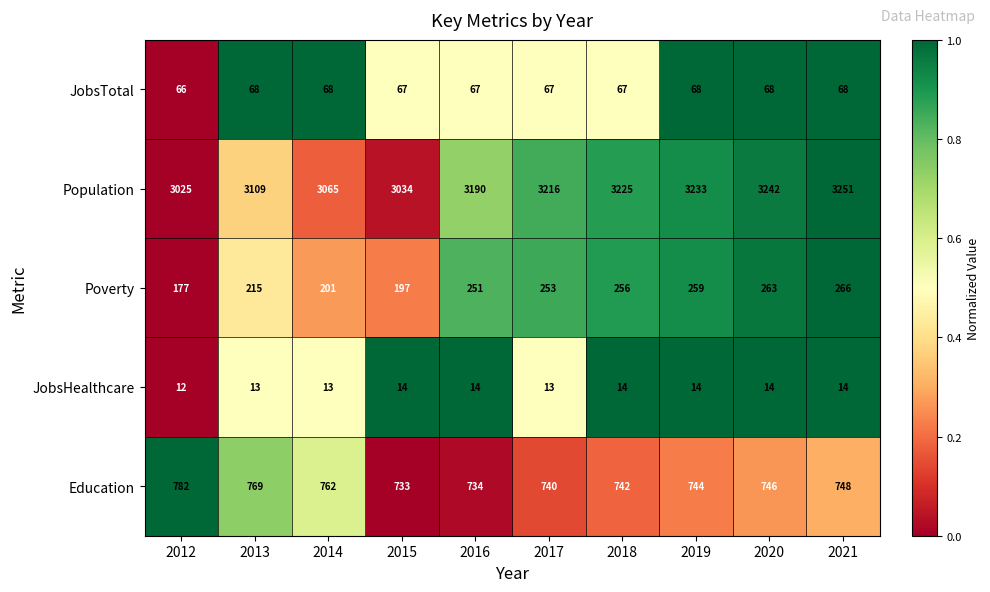

What is the smallest value displayed?

12